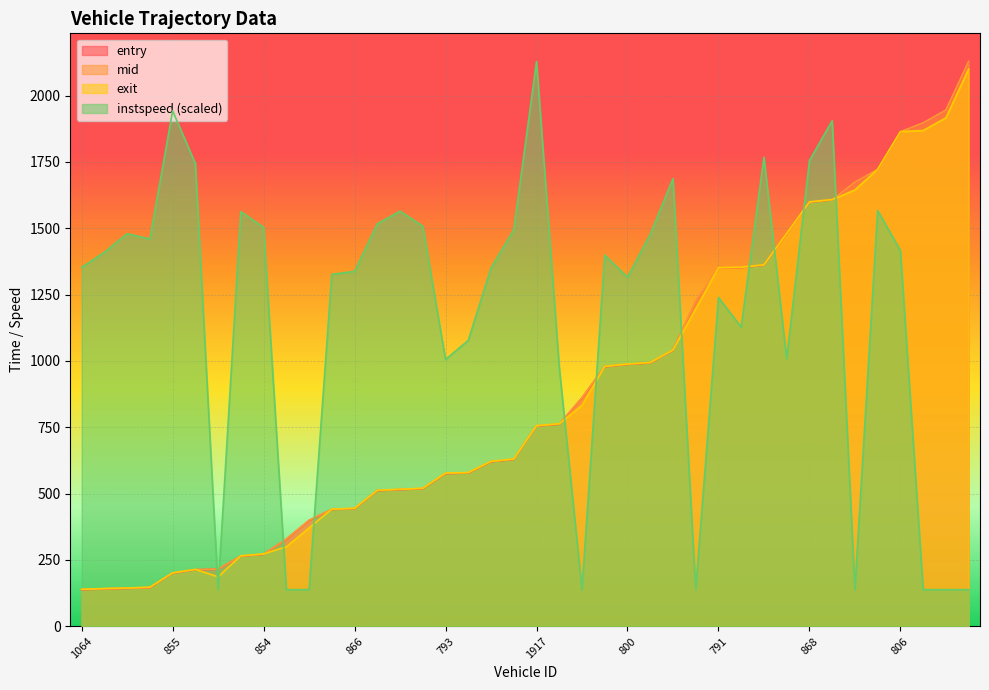

Is it true that mid equals 1607.3 at 794?

True